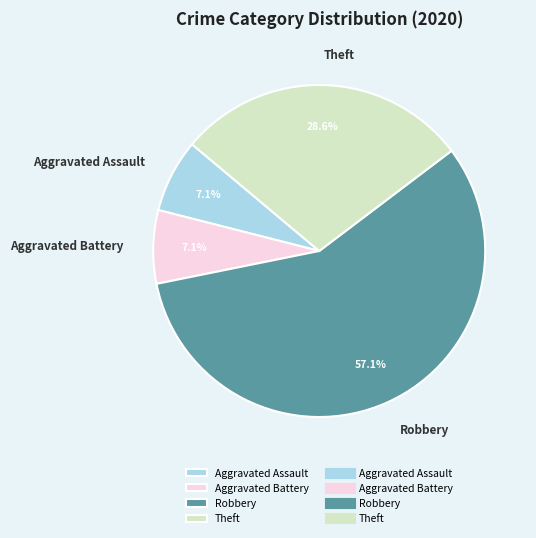

What is the largest slice in the pie chart?

Robbery